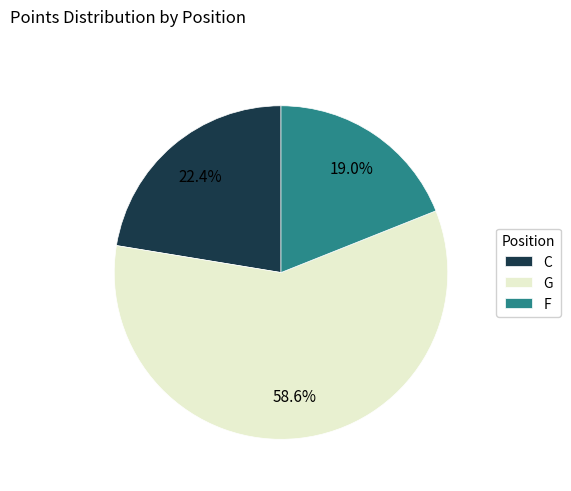

Is there a majority slice in this chart?

Yes